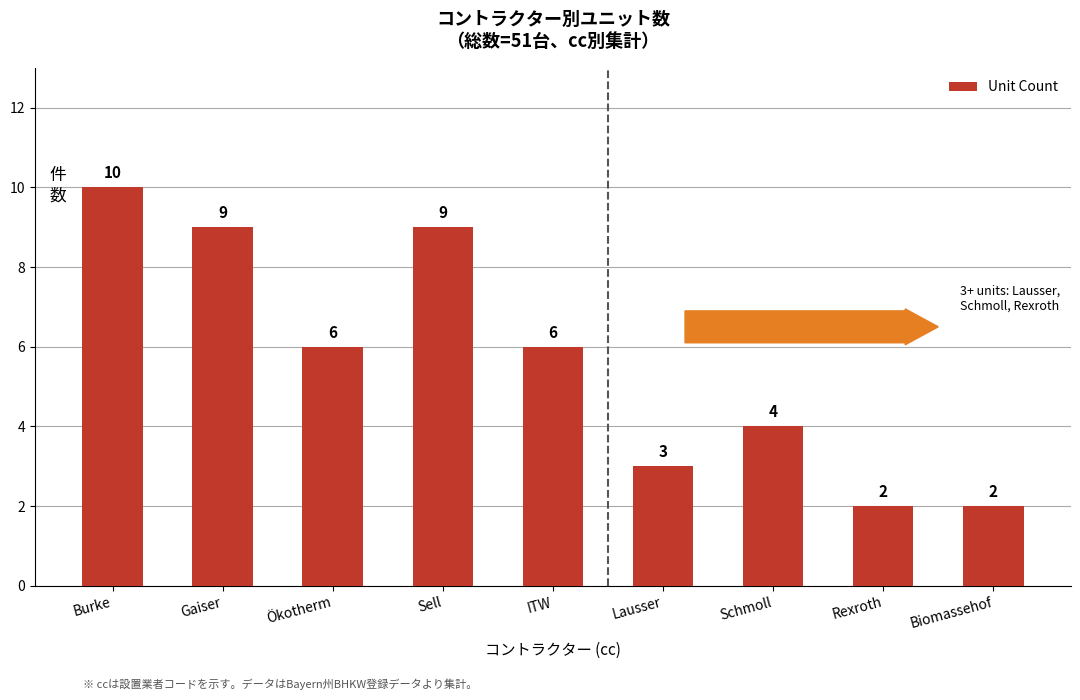

How many values are between 3 and 9?

6